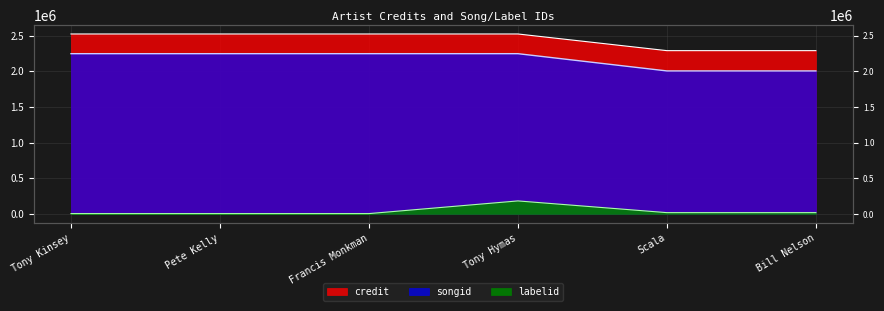

Reading left to right, extract all data points from this chart.

credit: Tony Kinsey=2522887	Pete Kelly=2522908	Francis Monkman=2522909	Tony Hymas=2522946	Scala=2289331	Bill Nelson=2289331
songid: Tony Kinsey=2246697	Pete Kelly=2246704	Francis Monkman=2246705	Tony Hymas=2246725	Scala=2004969	Bill Nelson=2004969
labelid: Tony Kinsey=4761	Pete Kelly=4761	Francis Monkman=4761	Tony Hymas=182540	Scala=18216	Bill Nelson=18216